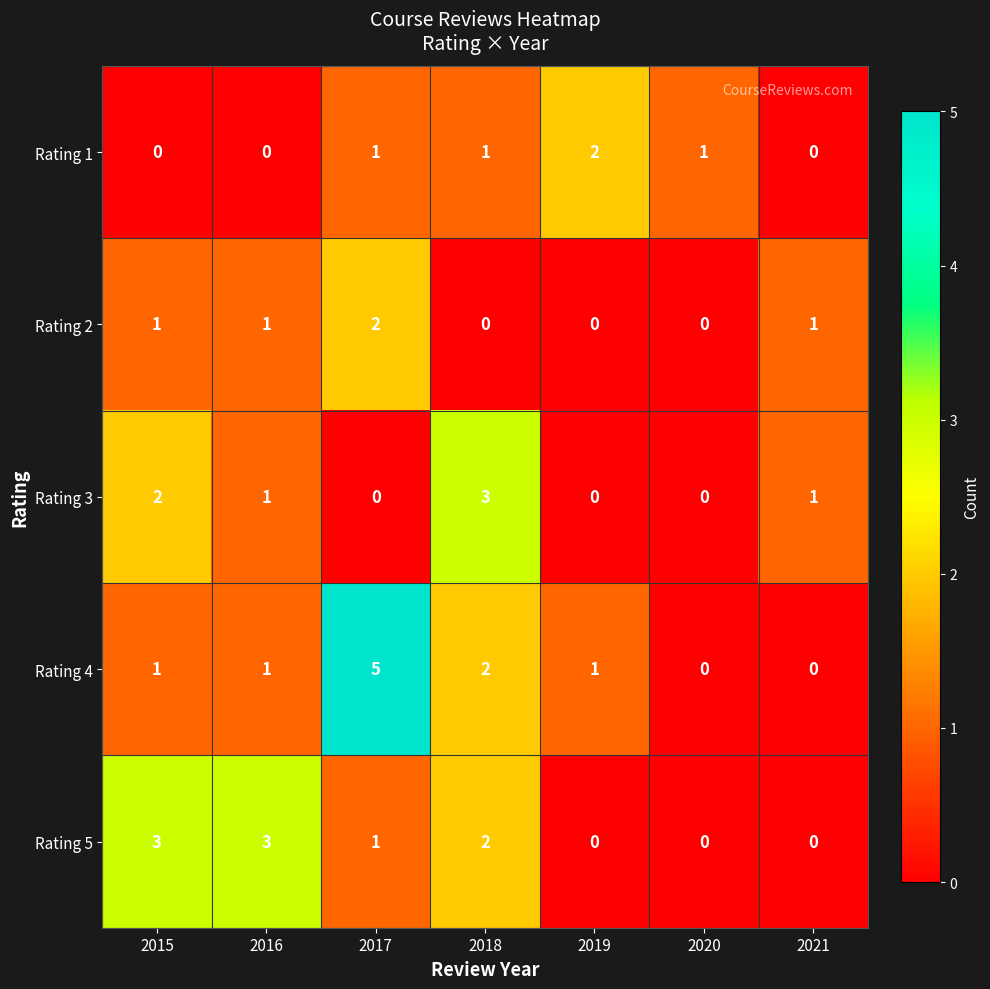

Count the Rating 1 values in the range 0 to 1.

6